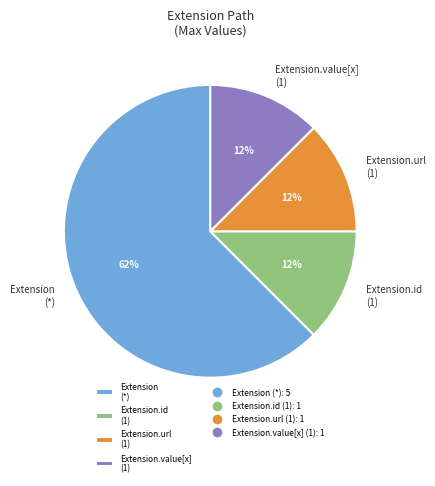

To the nearest percent, what is the average slice percentage?

25%